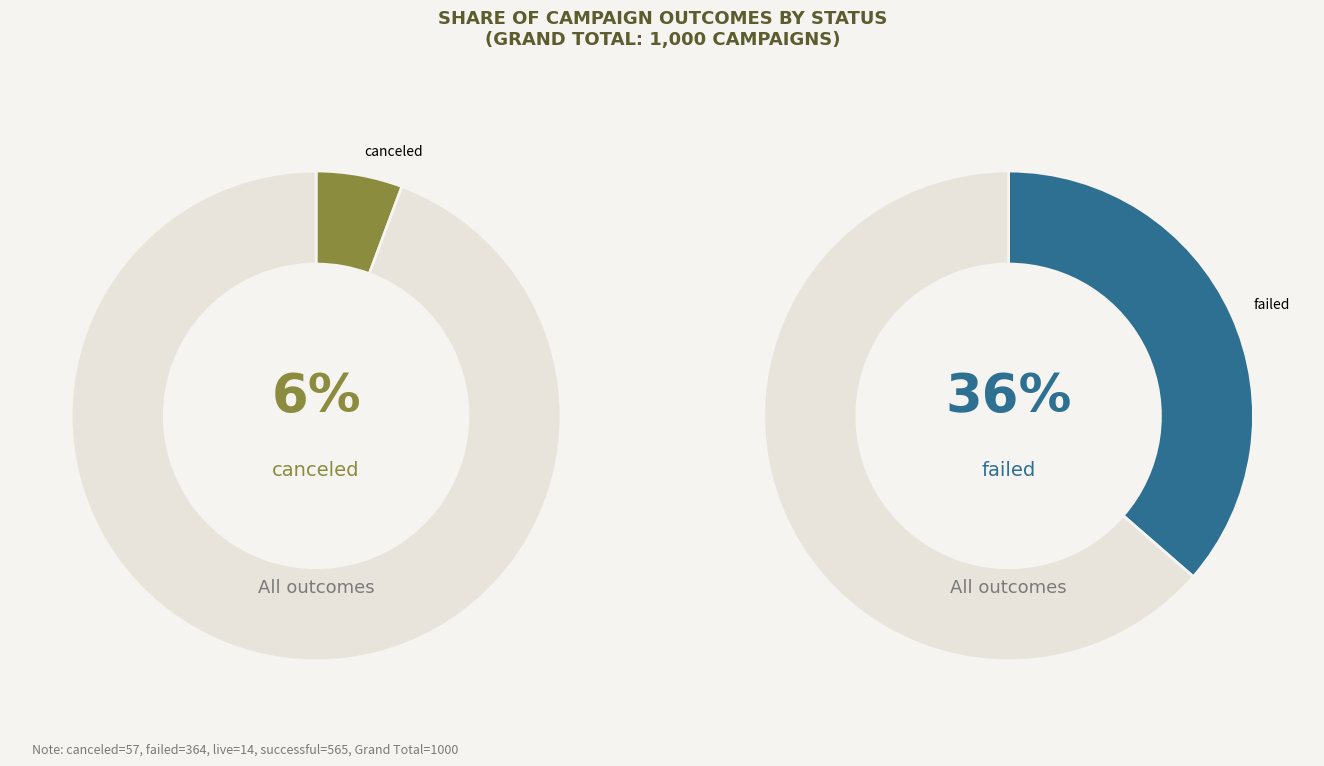

To the nearest percent, what percentage of the pie is live?

1%